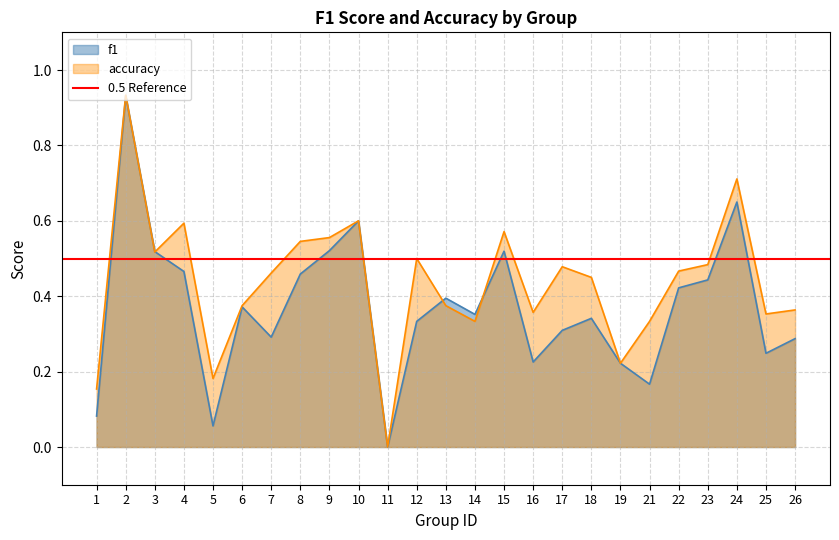

How many values in the f1 series exceed 0?

24